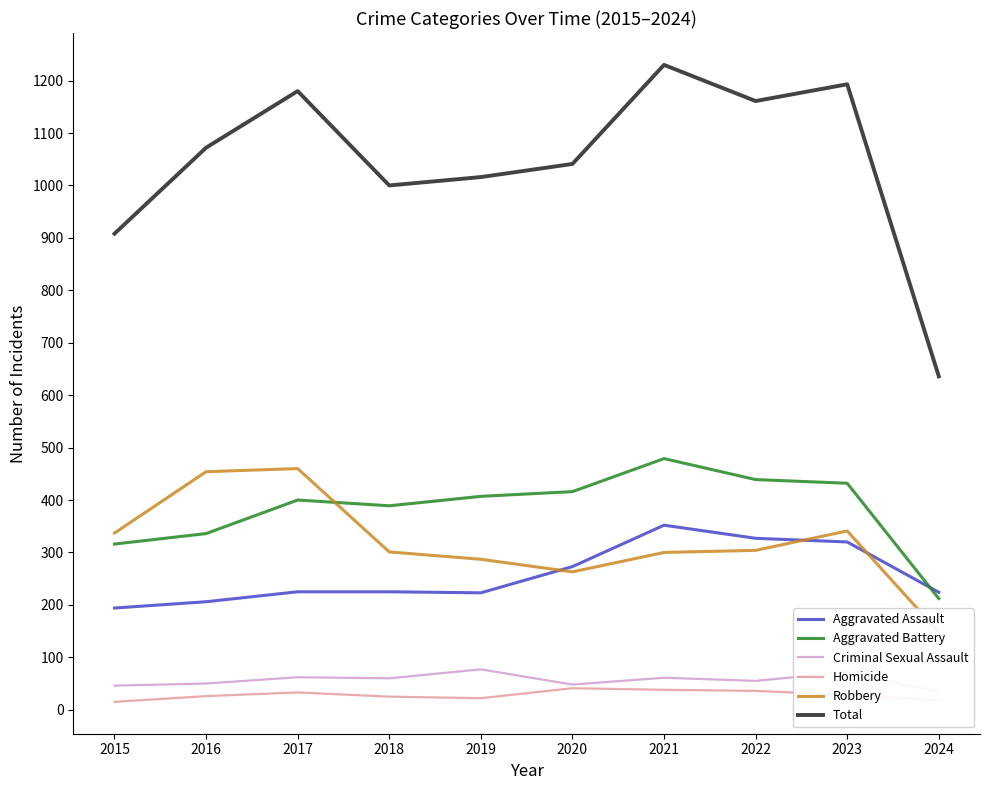

What is the value of the Aggravated Assault point at the 6th from the left?

273